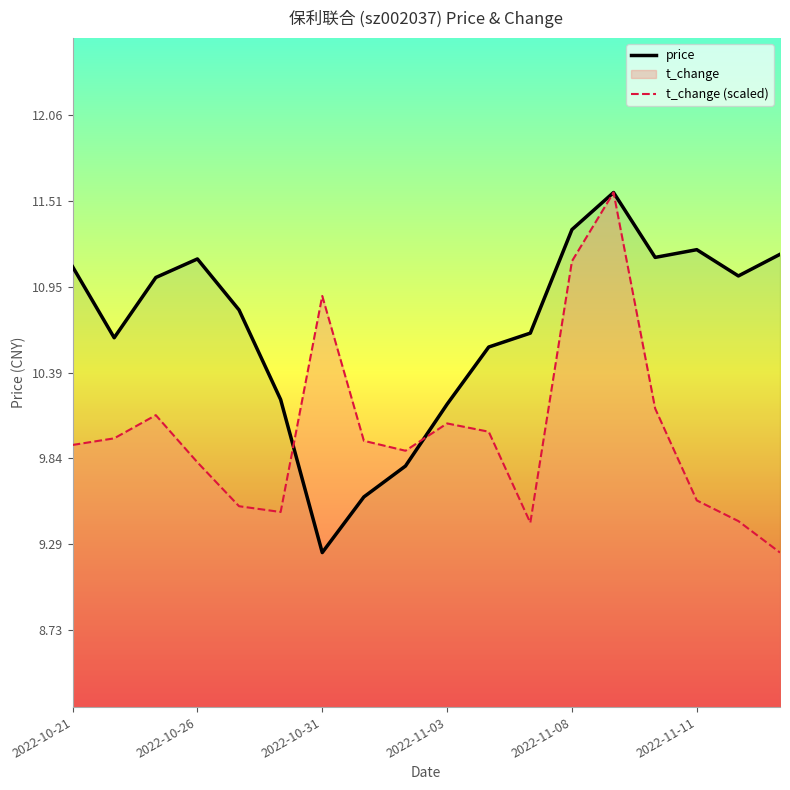

Rank the series by their maximum value, from highest to lowest.

price, t_change (scaled)